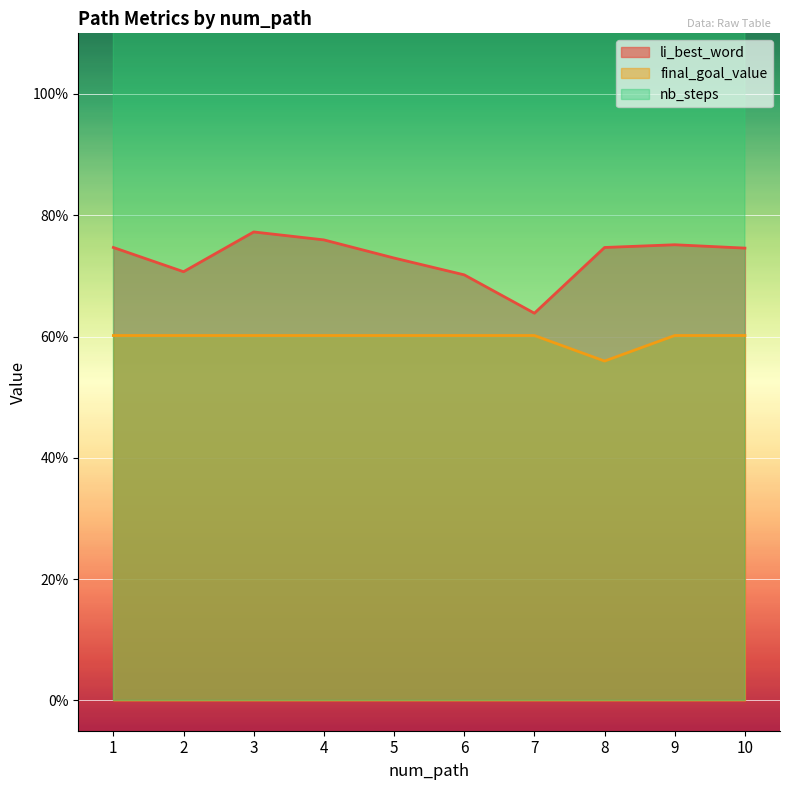

At which category does li_best_word reach its first local valley?

2